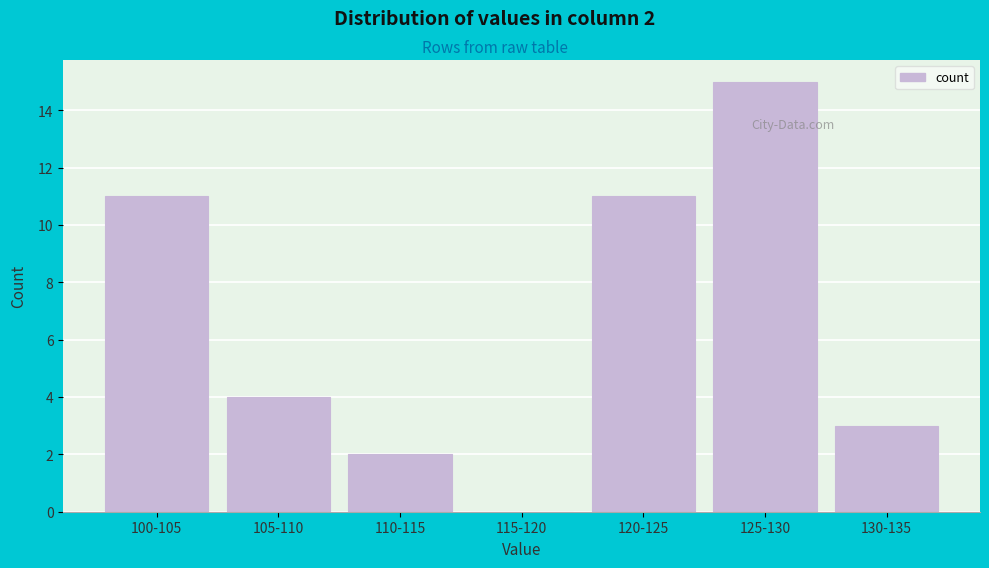

Reading left to right, what are all the values shown in this chart?

100-105=11	105-110=4	110-115=2	115-120=0	120-125=11	125-130=15	130-135=3